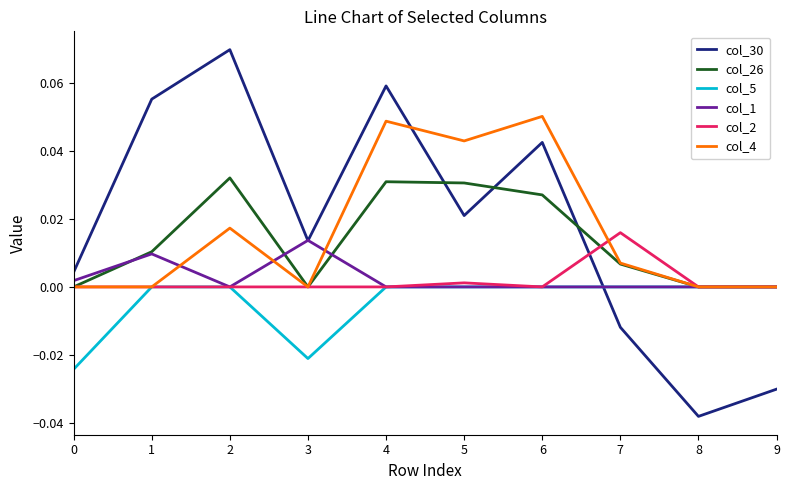

Which series has the widest spread of values?

col_30